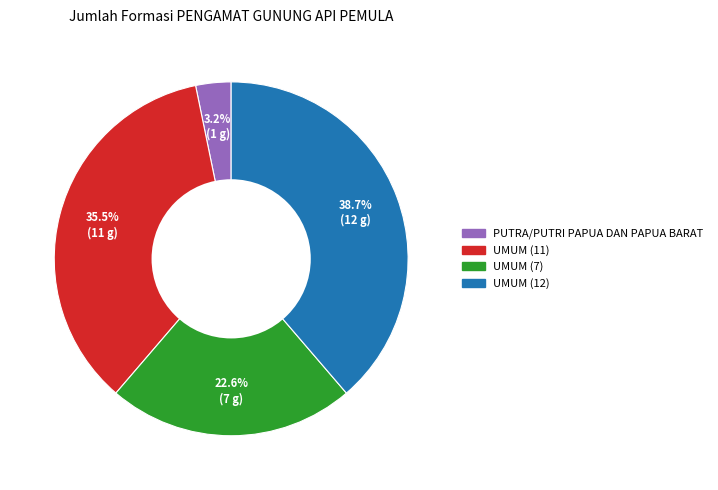

Rank the categories by value from lowest to highest.

PUTRA/PUTRI PAPUA DAN PAPUA BARAT, UMUM (7), UMUM (11), UMUM (12)